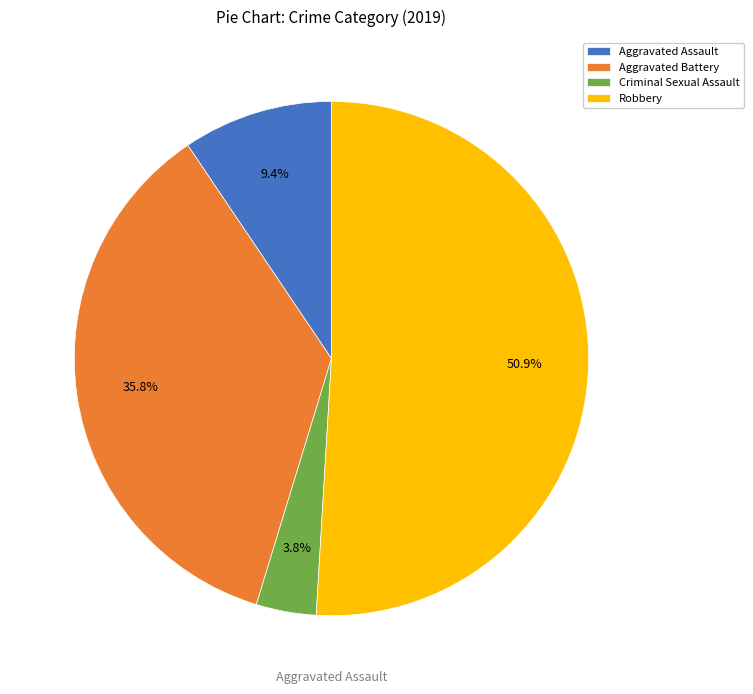

To the nearest percent, what is the combined percentage of Aggravated Assault and Criminal Sexual Assault?

13%